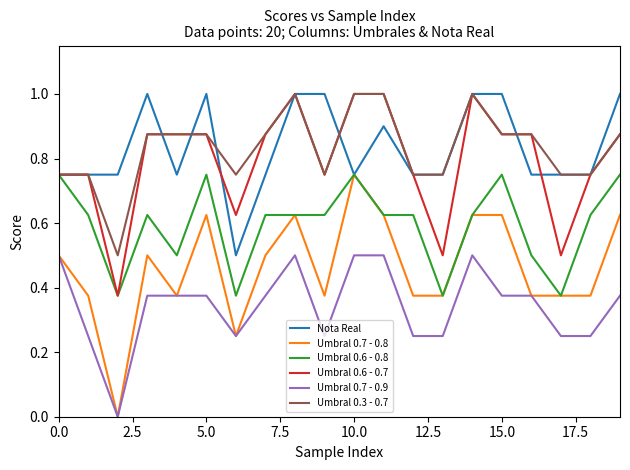

True or false: Umbral 0.7 - 0.9 and Nota Real cross at least once.

False